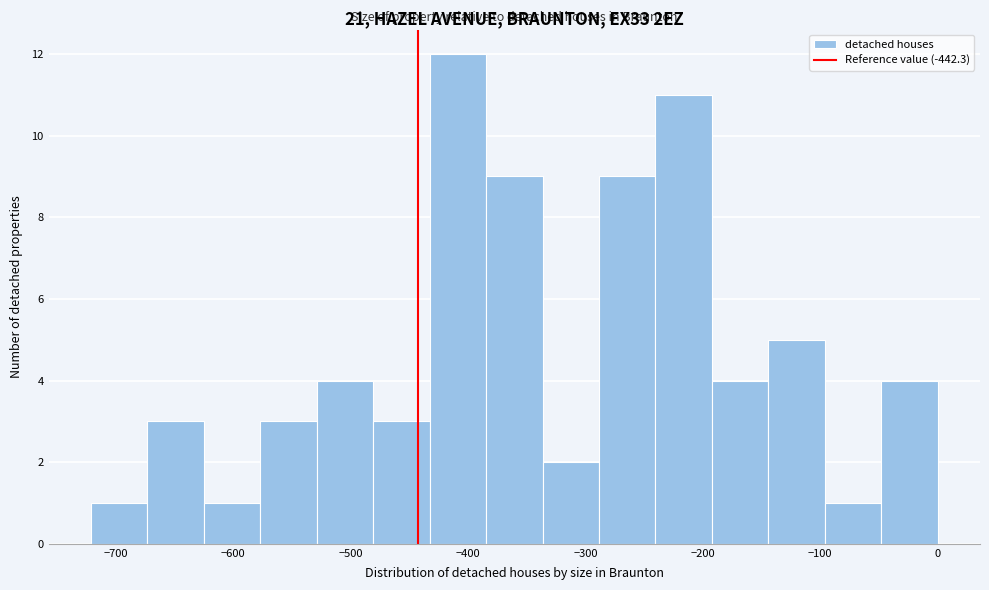

Over which range of the x-axis is the bar tallest?

-430 to -380